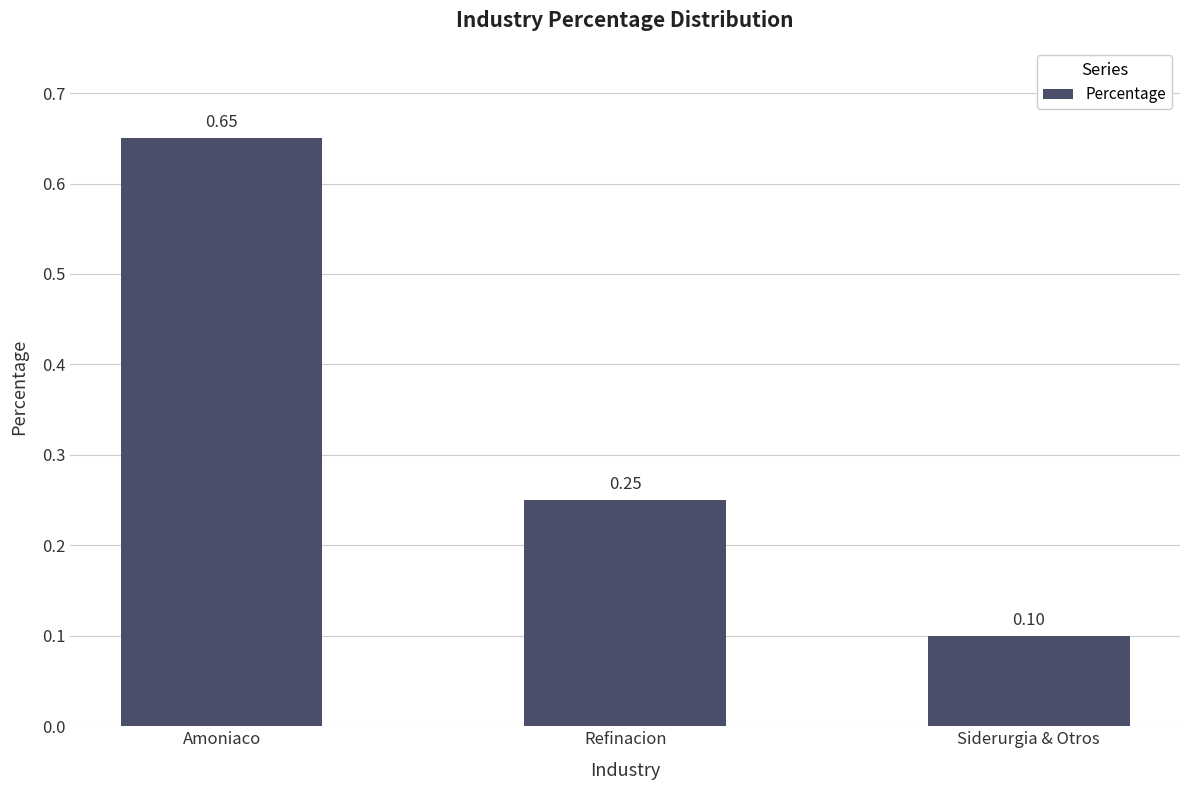

Between Refinacion and Amoniaco, which is larger?

Amoniaco